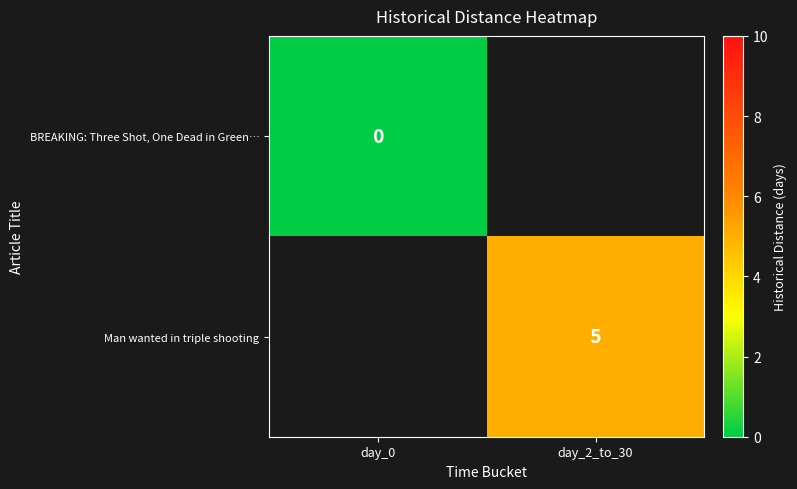

Is the value of Man wanted in triple shooting at day_2_to_30 greater than the value of BREAKING: Three Shot, One Dead in Green… at day_0?

Yes